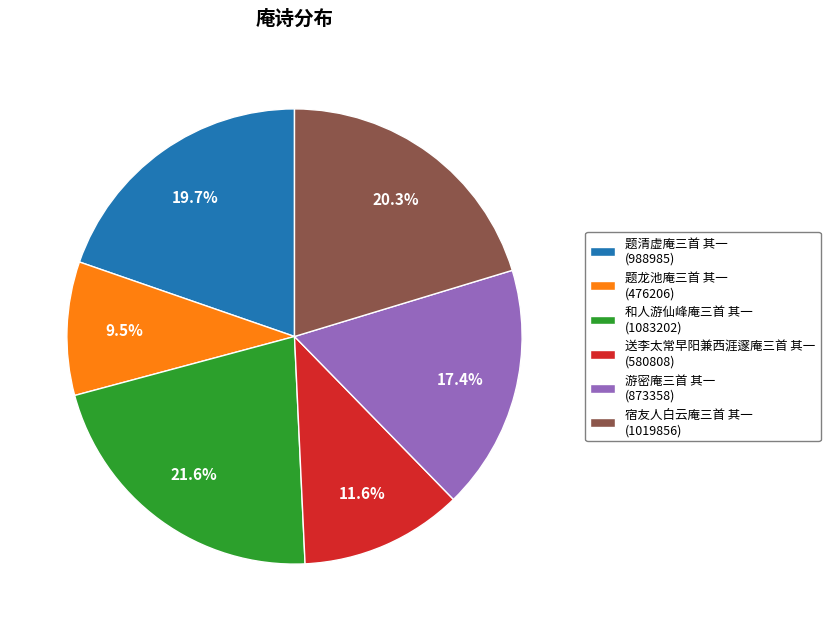

How many segments does this pie chart have?

6